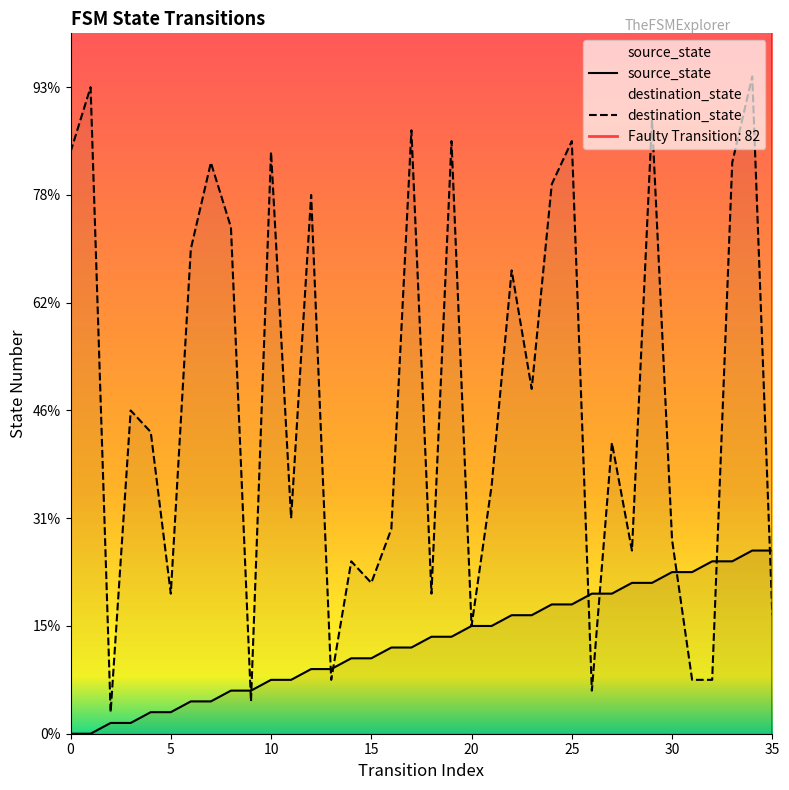

At which category does the chart reach its peak across all series?

34